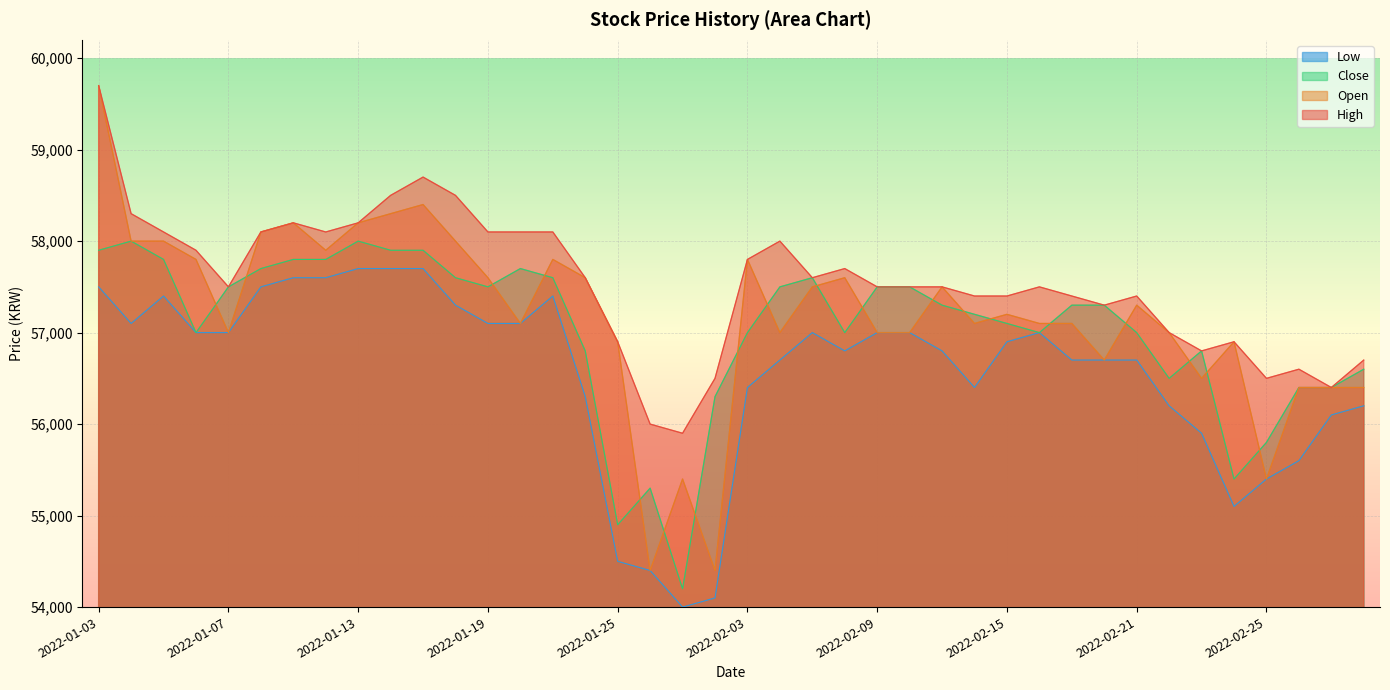

What is the average value of the High series?

57548